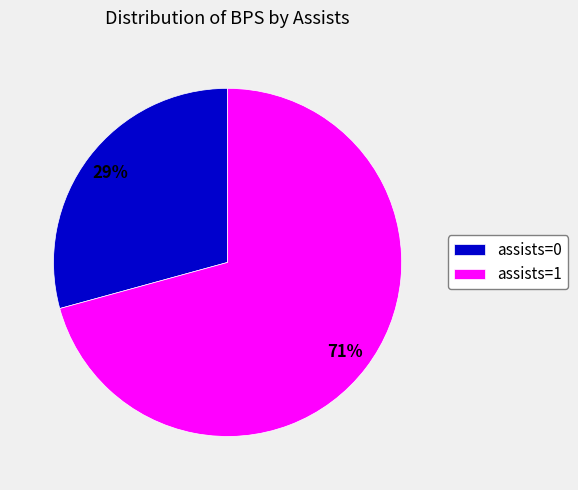

How many segments does this pie chart have?

2